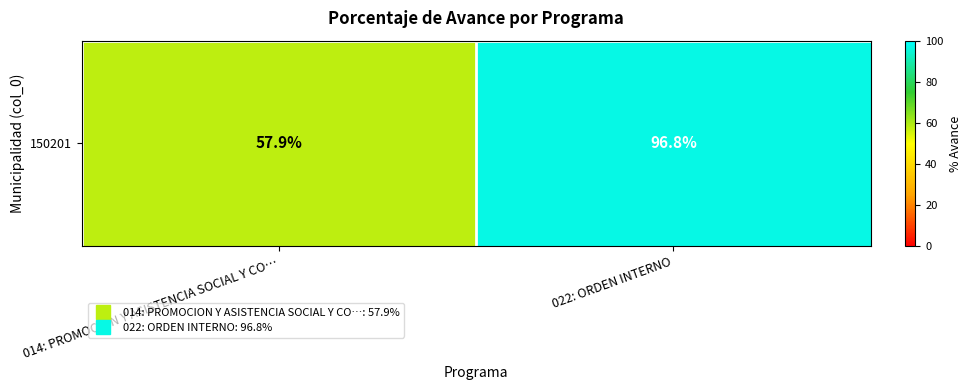

What is the difference between the maximum and minimum values?

38.9